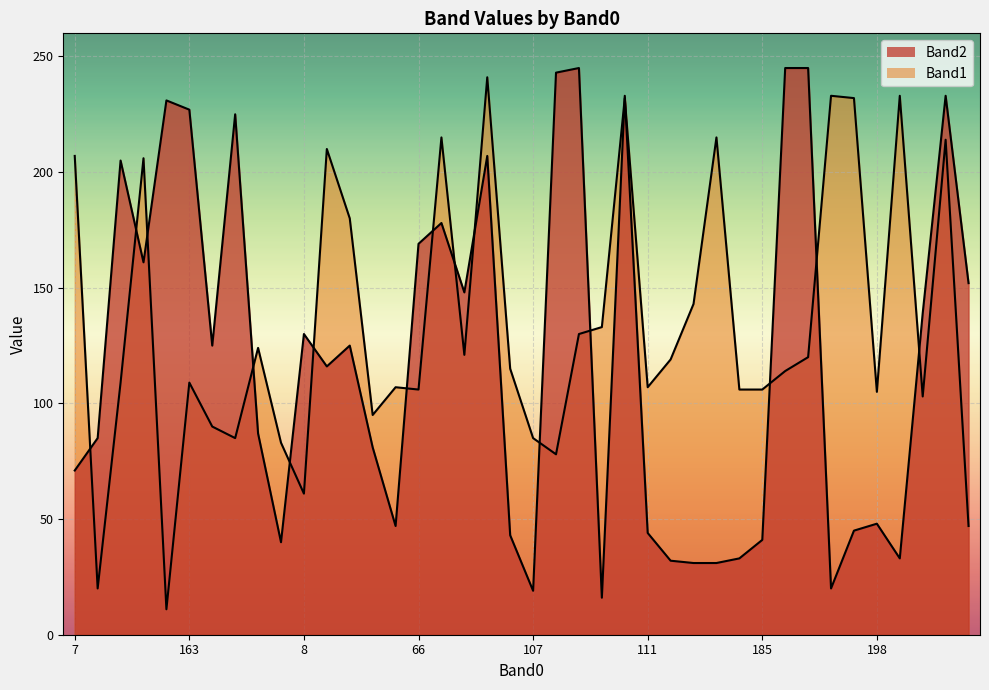

How many data points in Band2 are above 125?

18